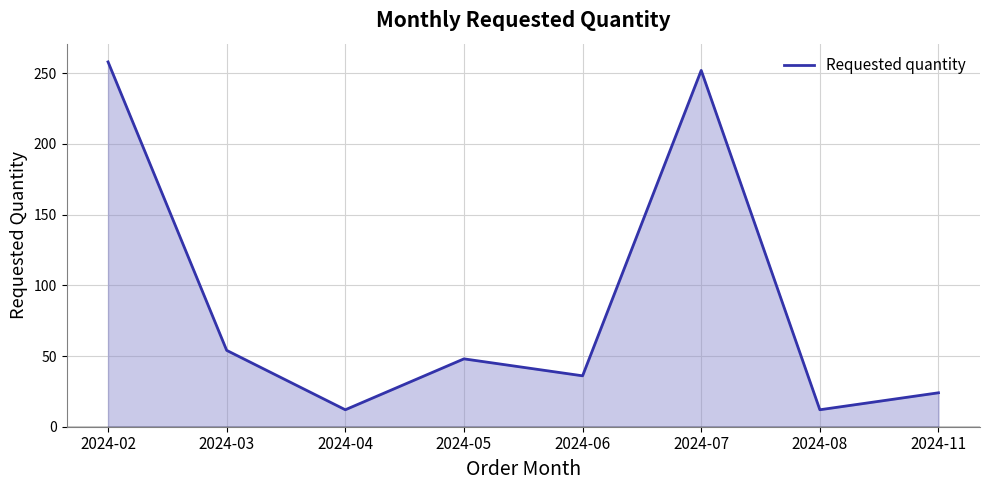

Between 2024-02 and 2024-07, which is larger?

2024-02